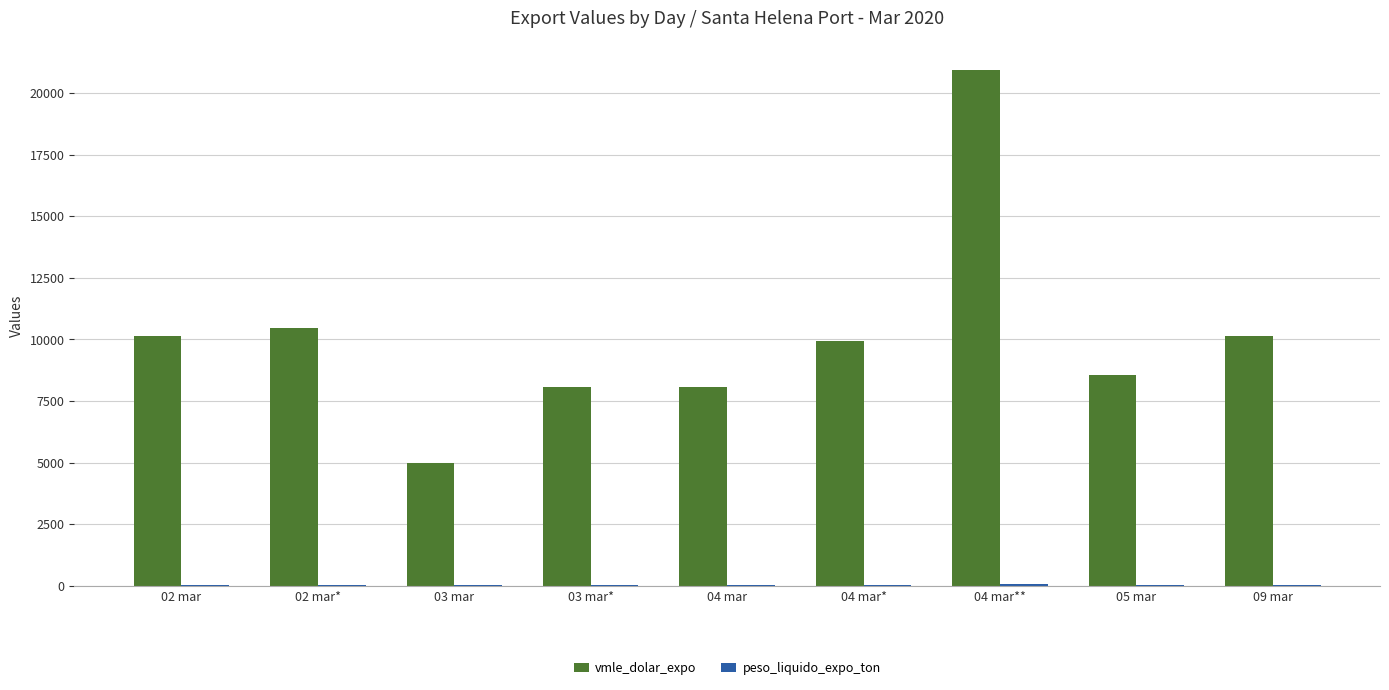

How many series are shown in this chart?

2